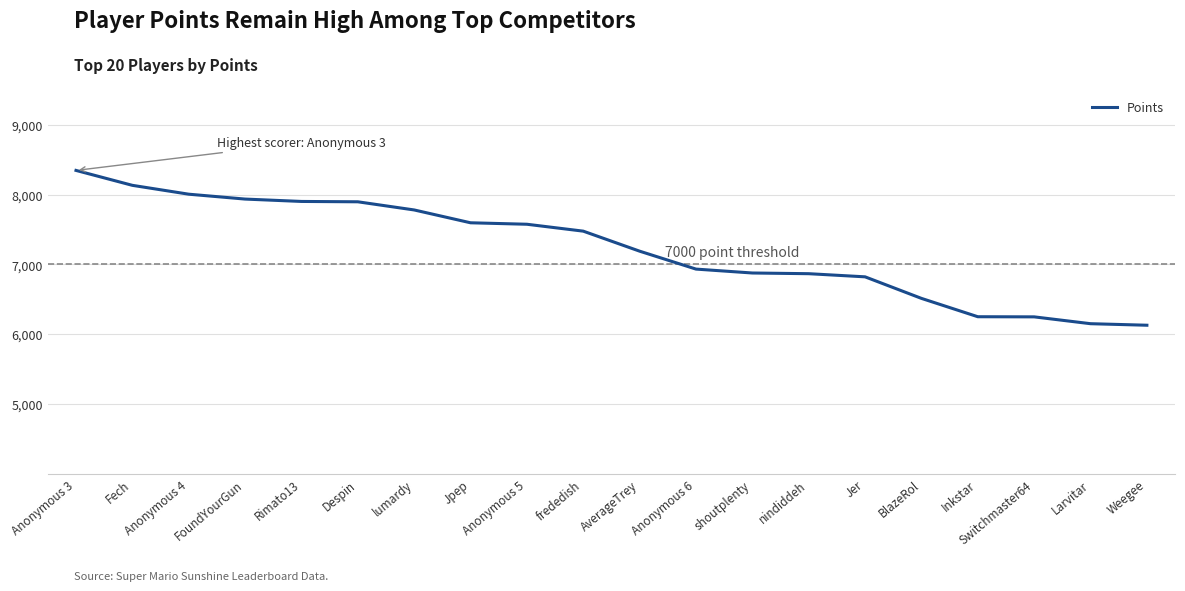

Is it true that the value at Anonymous 5 is 7575?

True